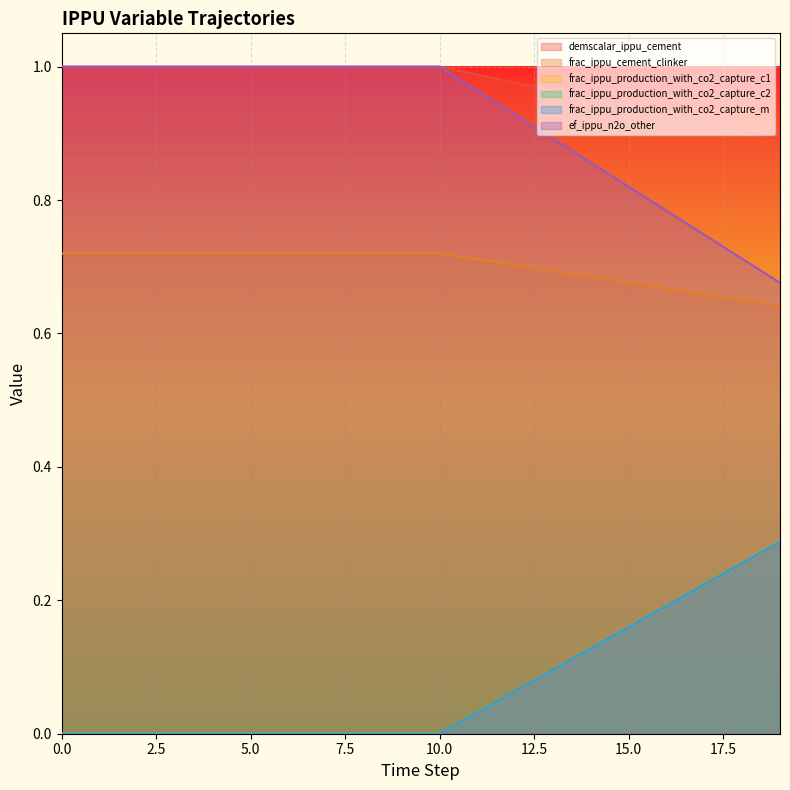

True or false: frac_ippu_production_with_co2_capture_m and frac_ippu_cement_clinker intersect in this chart.

False